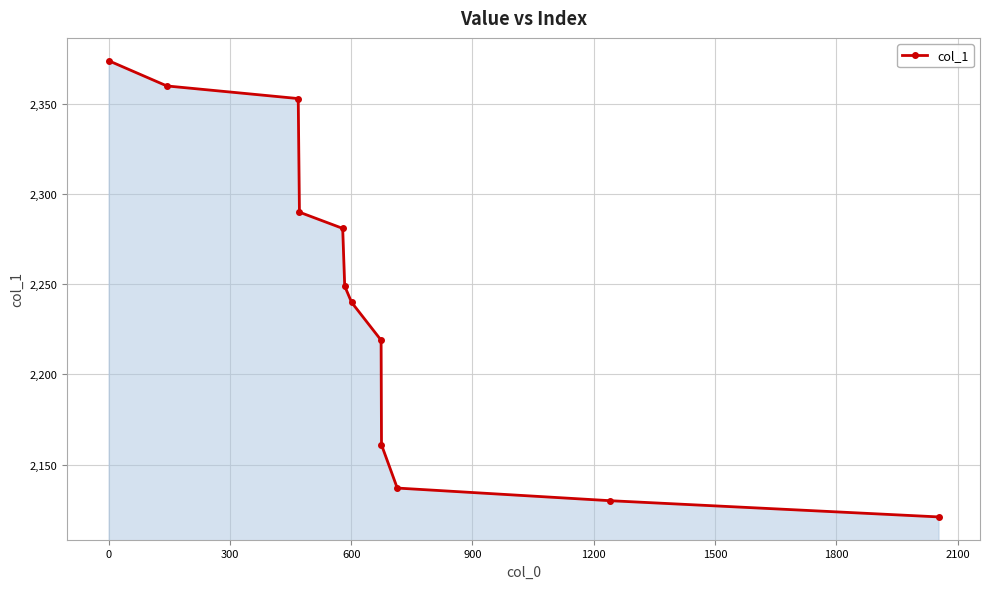

Reading left to right, what are all the values shown in this chart?

2374	2360	2353	2290	2281	2249	2240	2219	2161	2137	2130	2121